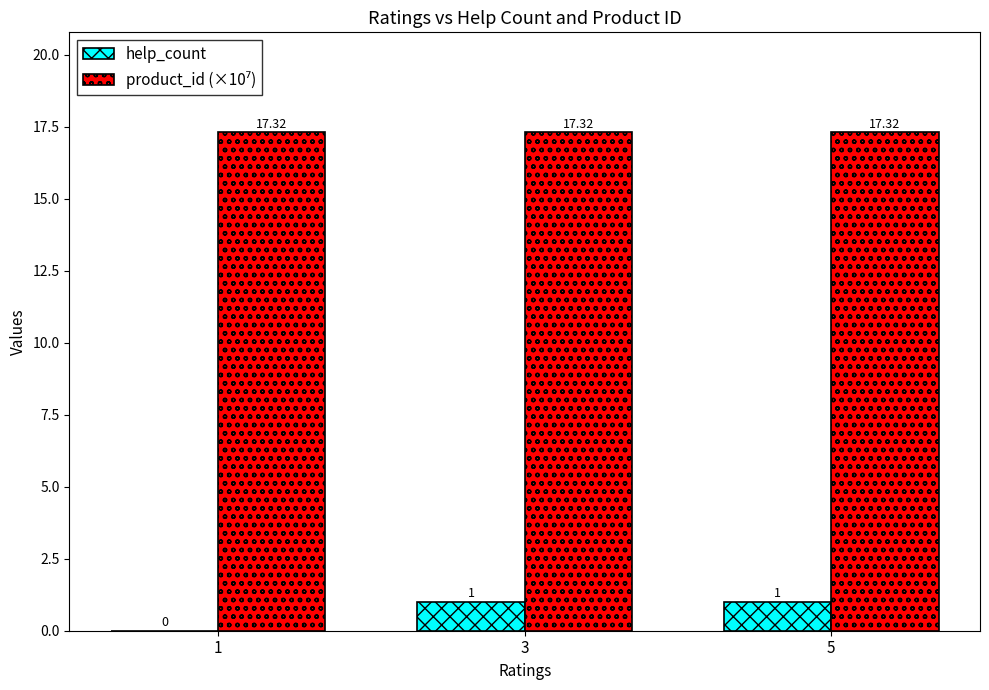

What is the sum of all help_count values?

2.0